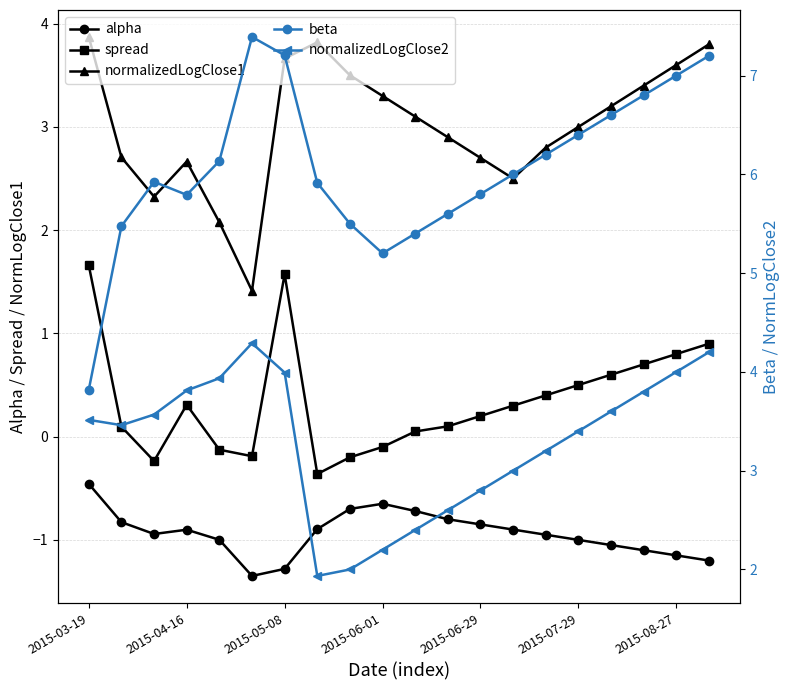

What is the sum of the alpha values at 19 and 8?

-1.9